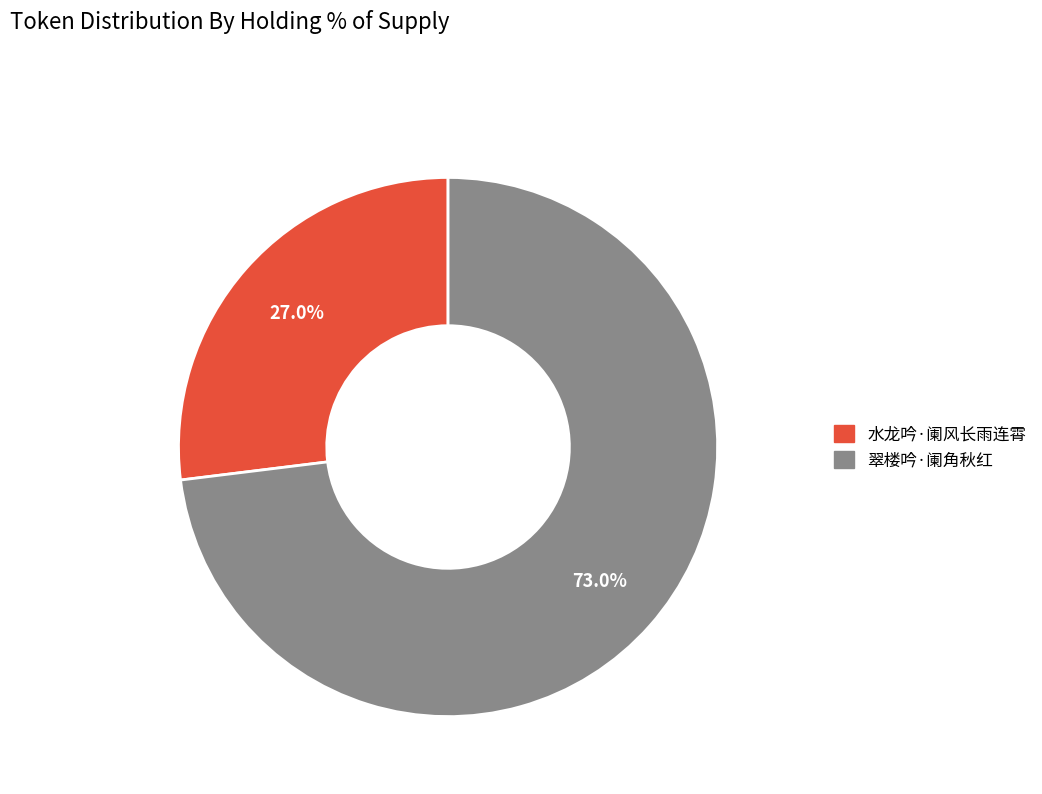

What is the total percentage of 翠楼吟·阑角秋红 and 水龙吟·阑风长雨连霄?

100.0%